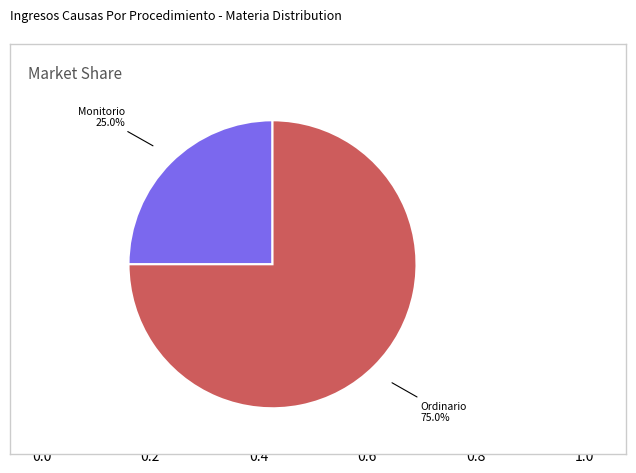

Which slice is the smallest?

Monitorio